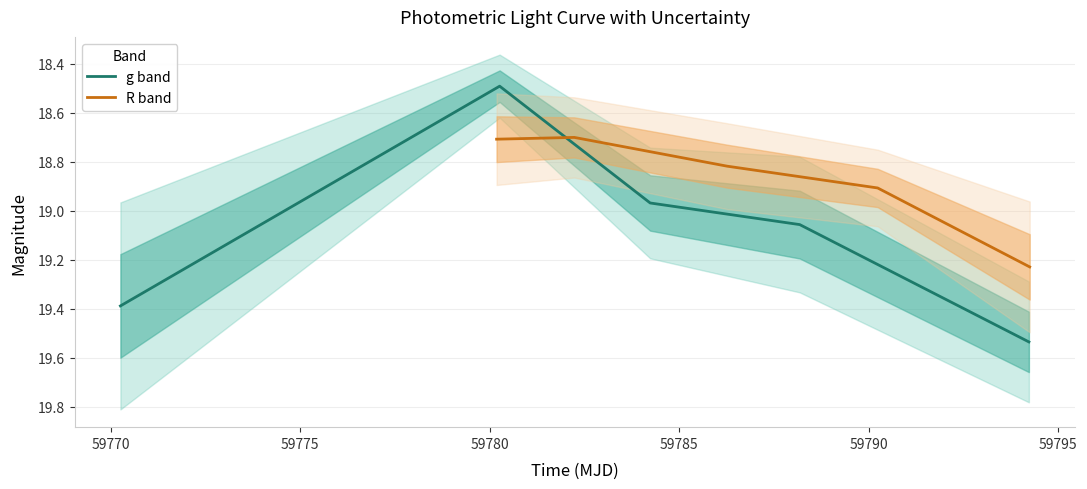

What is the lowest value of the R band series?

18.7